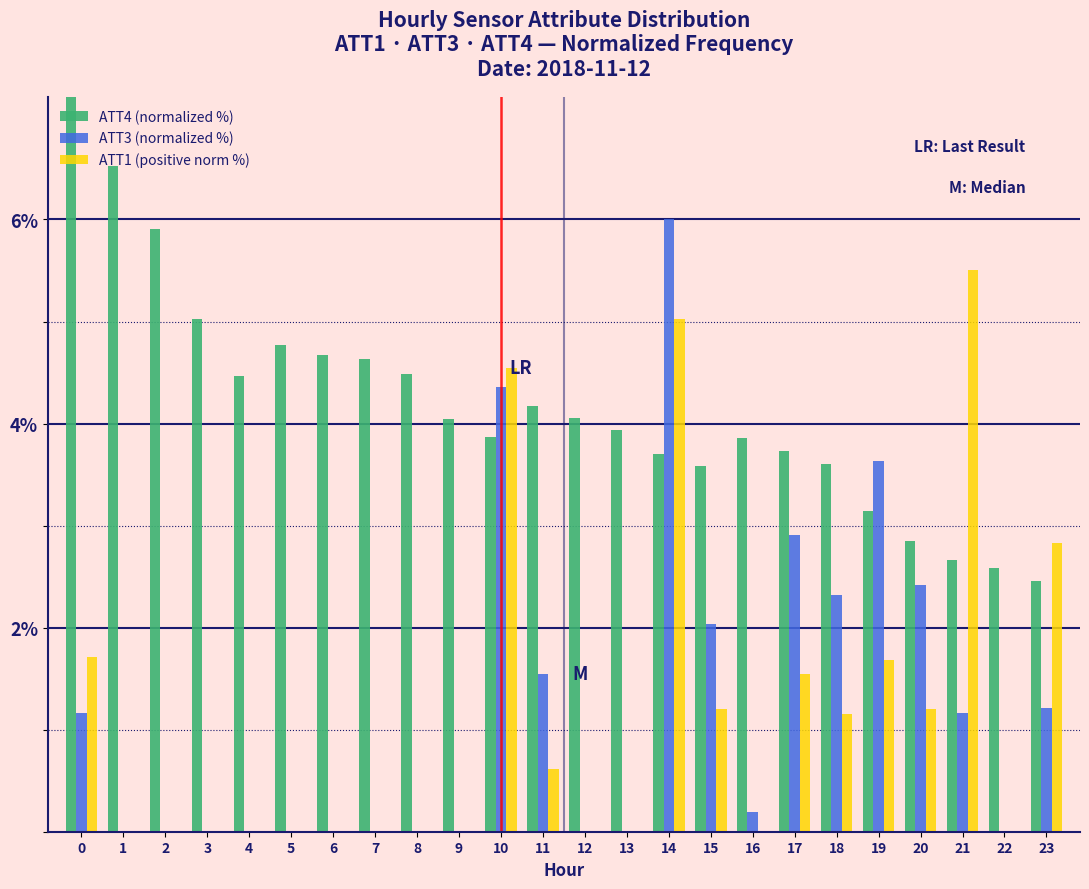

Is the value of ATT1 (positive norm %) at 2 greater than the value of ATT4 (normalized %) at 14?

No